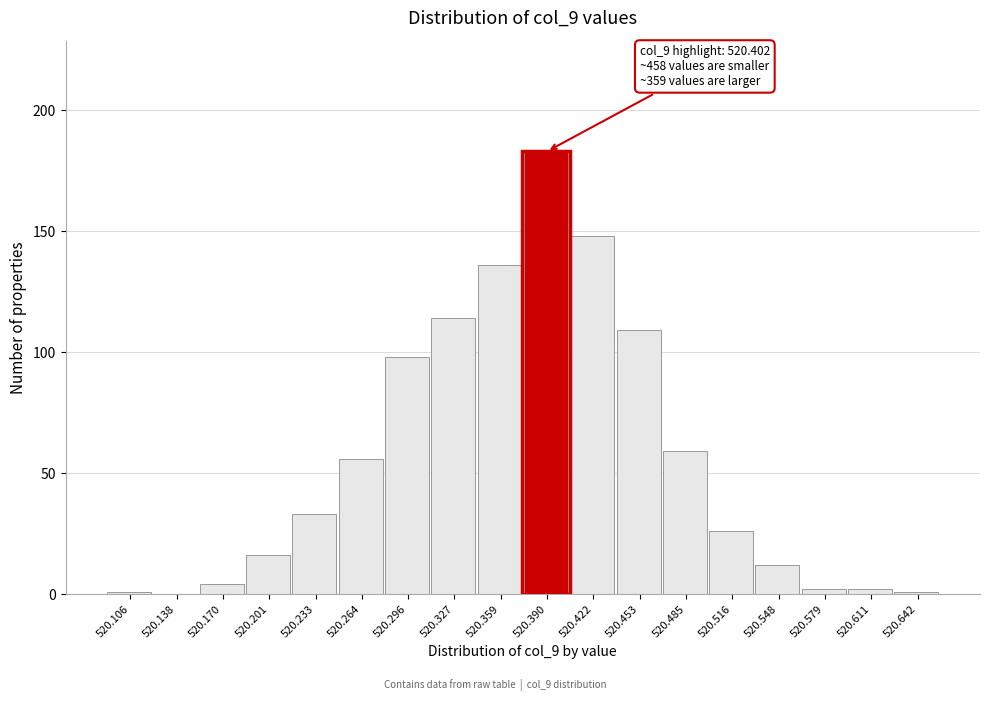

Over which range of the x-axis is the bar tallest?

520.375 to 520.405